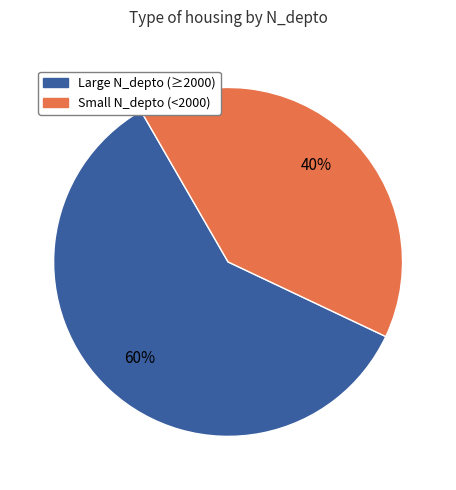

Does any single category account for the majority?

Yes